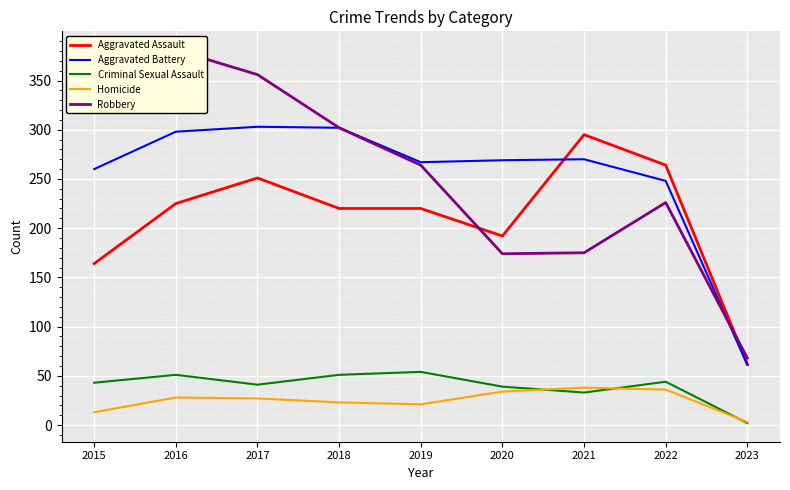

Which has a higher value, 2019 or 2015?

2019